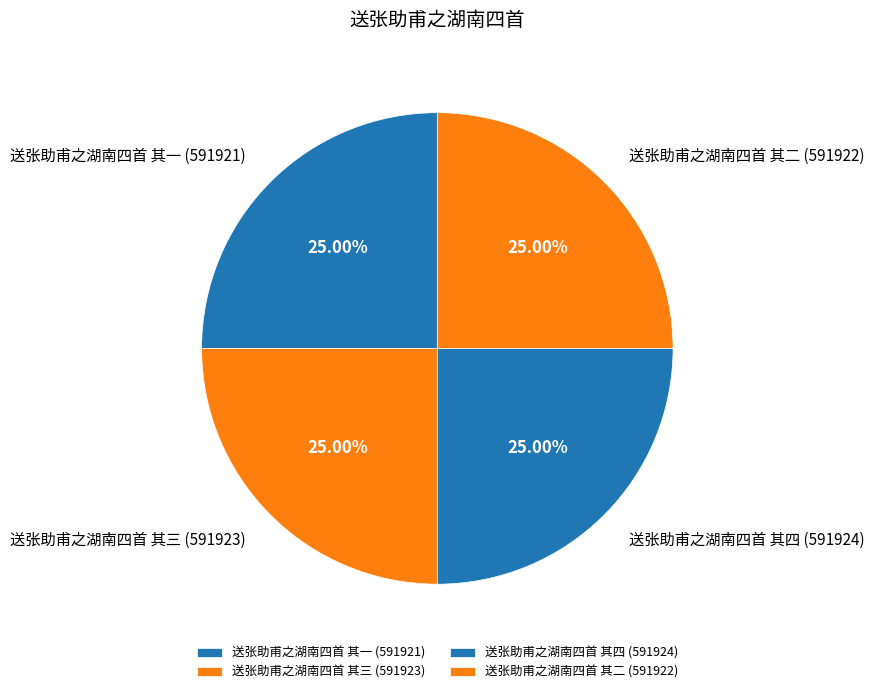

Is 送张助甫之湖南四首 其二 (591922) the majority of the pie?

No